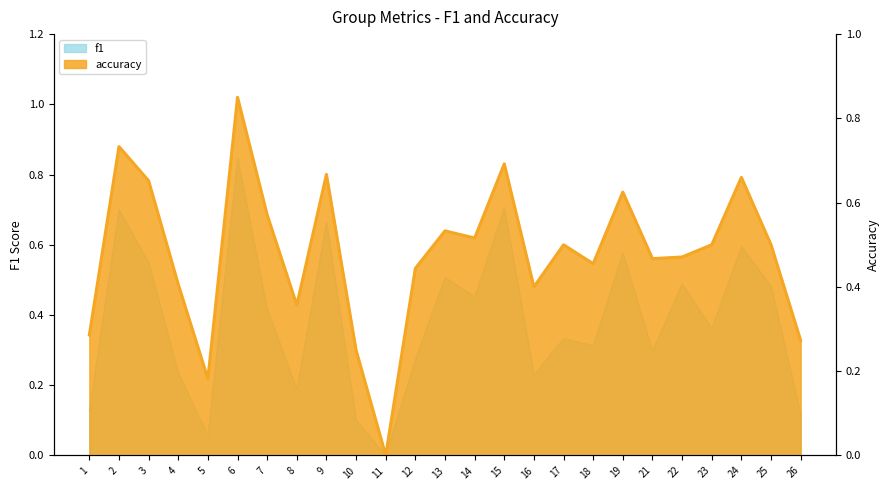

Which category has the highest value across all series?

6